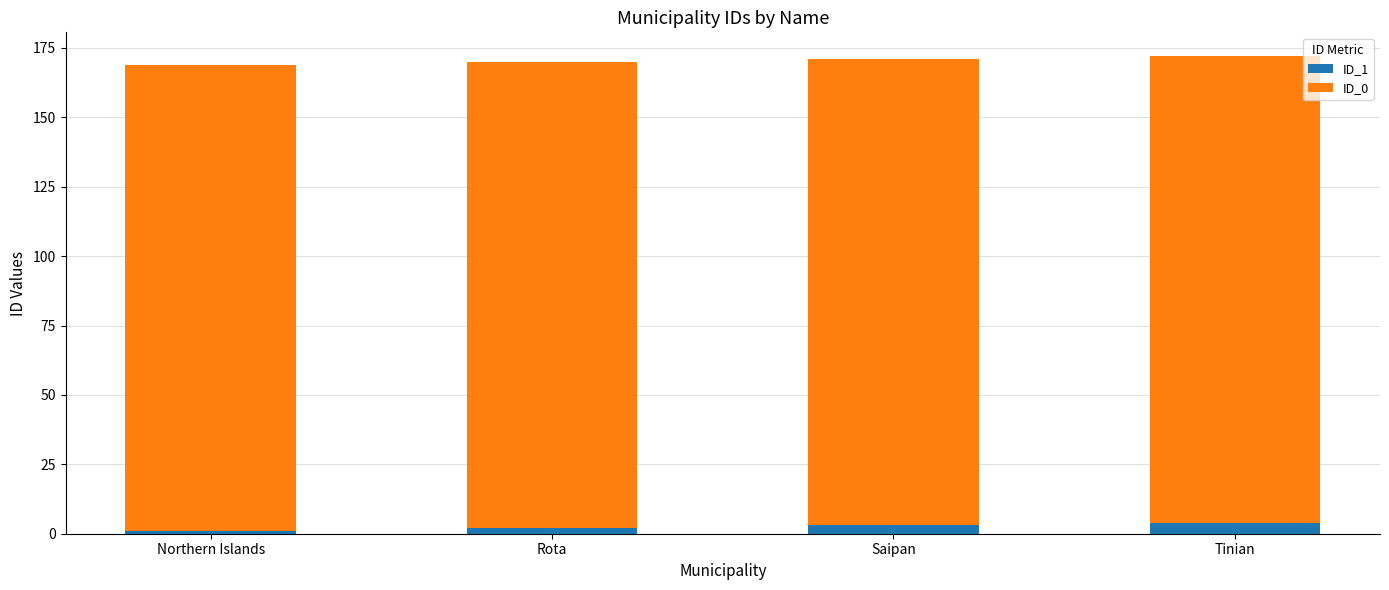

What is the total value across all series at Tinian?

172